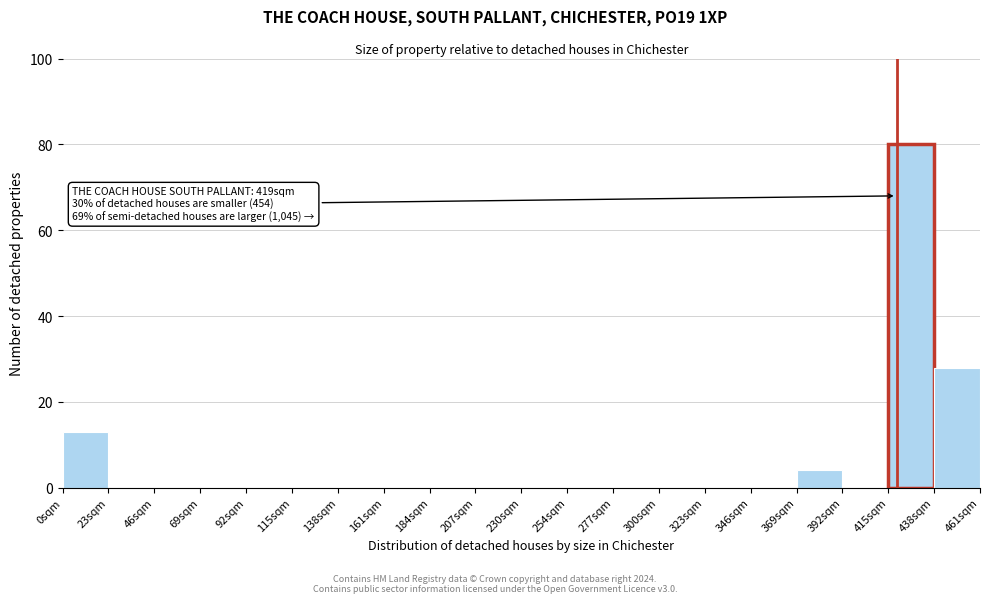

Over which range of the x-axis is the bar tallest?

415 to 440